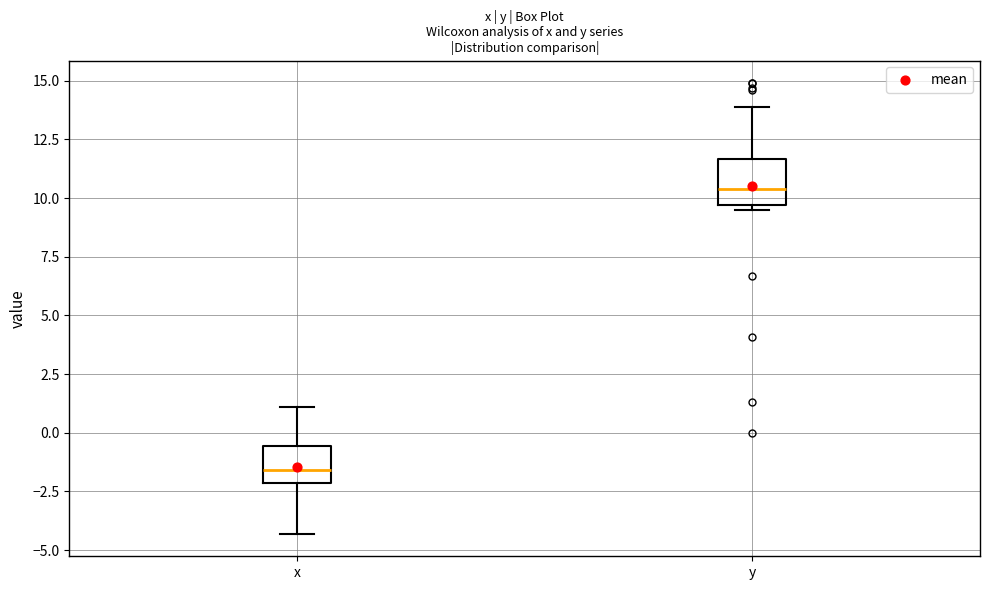

Reading left to right, read every box against the y-axis: the position of its median line, the range the box covers, and the ends of its whiskers. The values are not printed on the chart, so give them approximately, as read against the axis.

x: median -1.5, box -2.0 to -0.5, whiskers -4.5 to 1.0
y: median 10.5, box 9.5 to 11.5, whiskers 9.5 (just below the box's lower edge) to 14.0